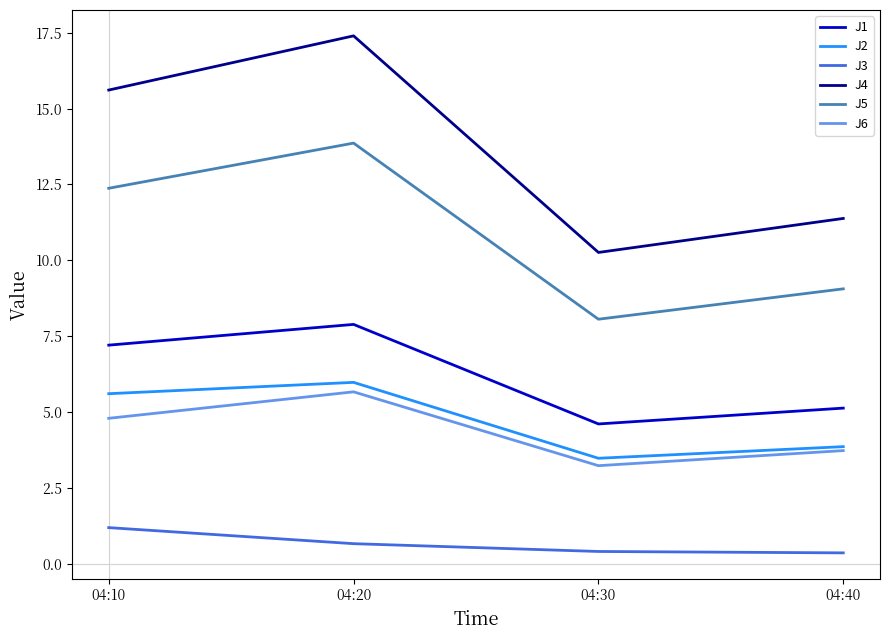

How many interior local peaks does the J4 series have?

1